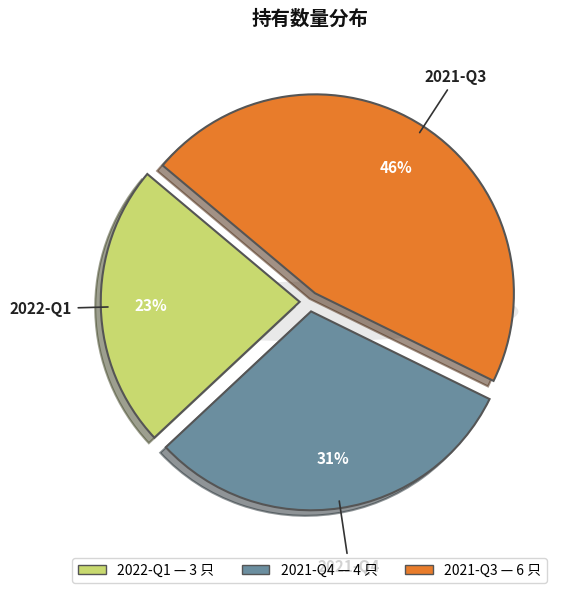

Does 2022-Q1 account for over 50% of the chart?

No